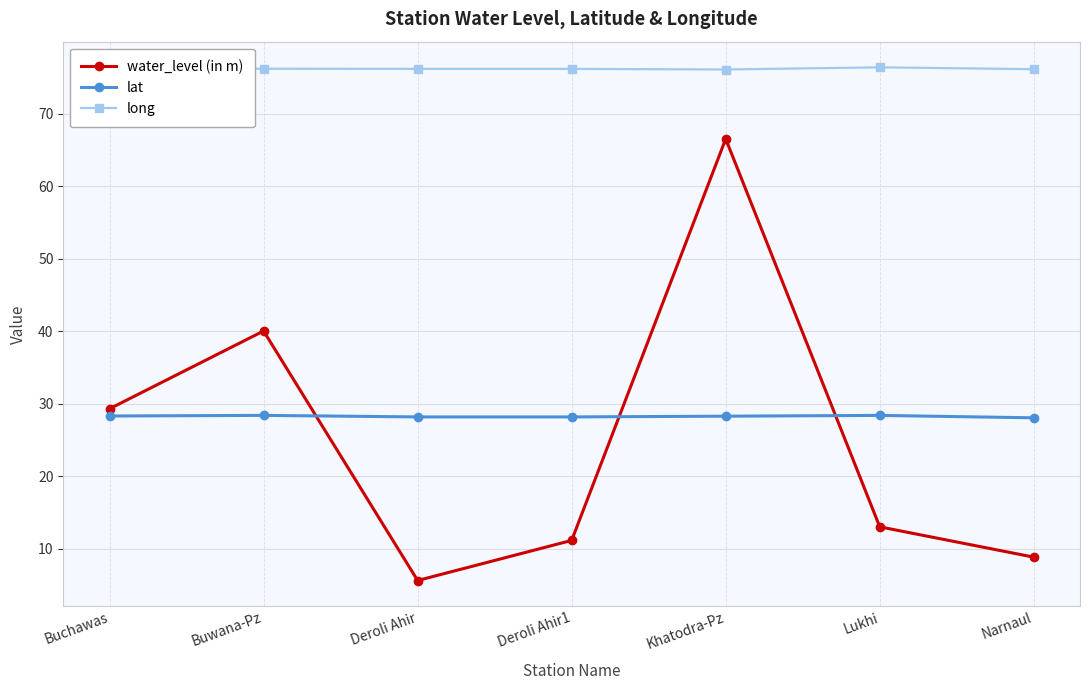

Count the lat values in the range 28 to 29.

7